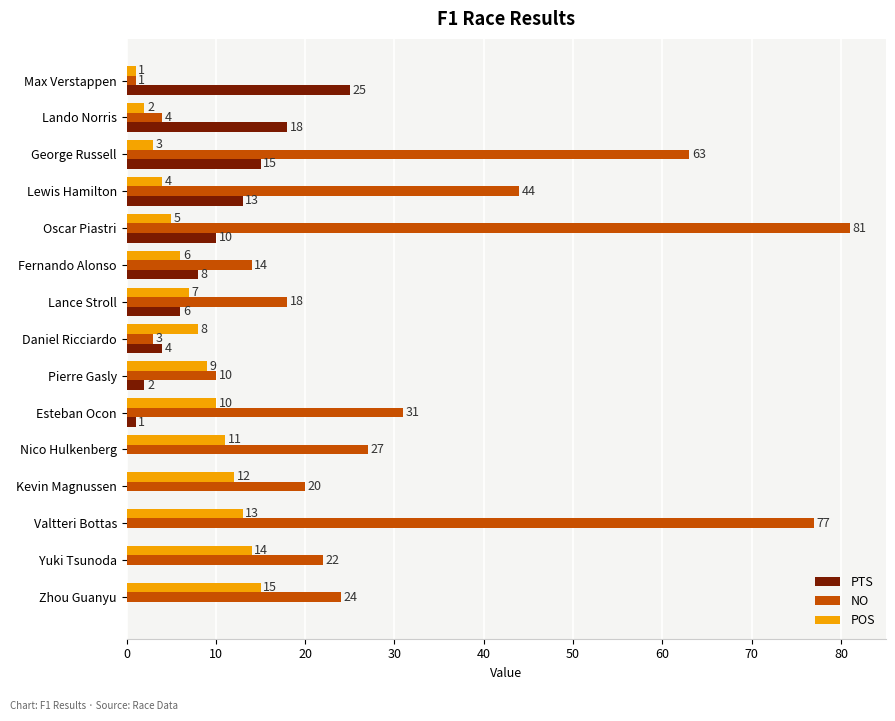

How many categories are shown in the chart?

15